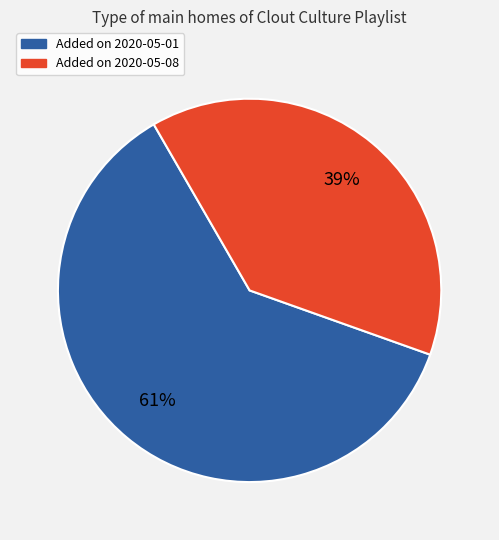

How many slices are in this pie chart?

2